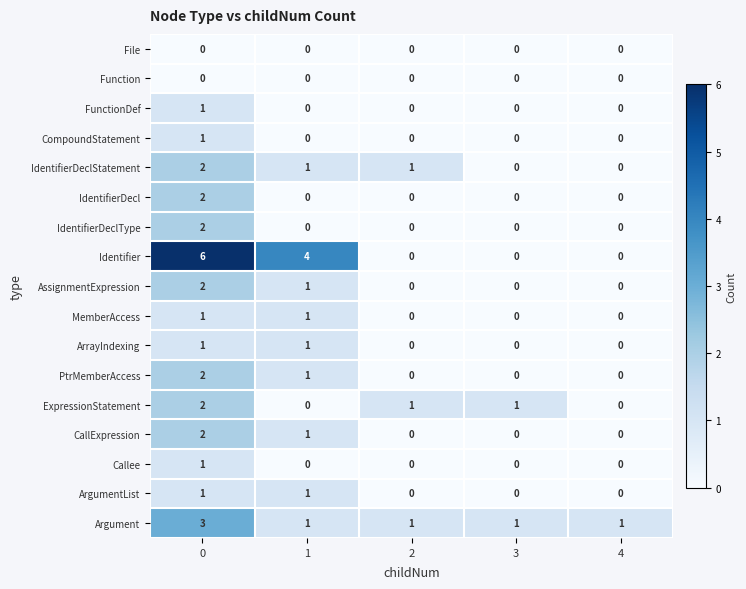

Is it true that ArrayIndexing equals 2 at 1?

False